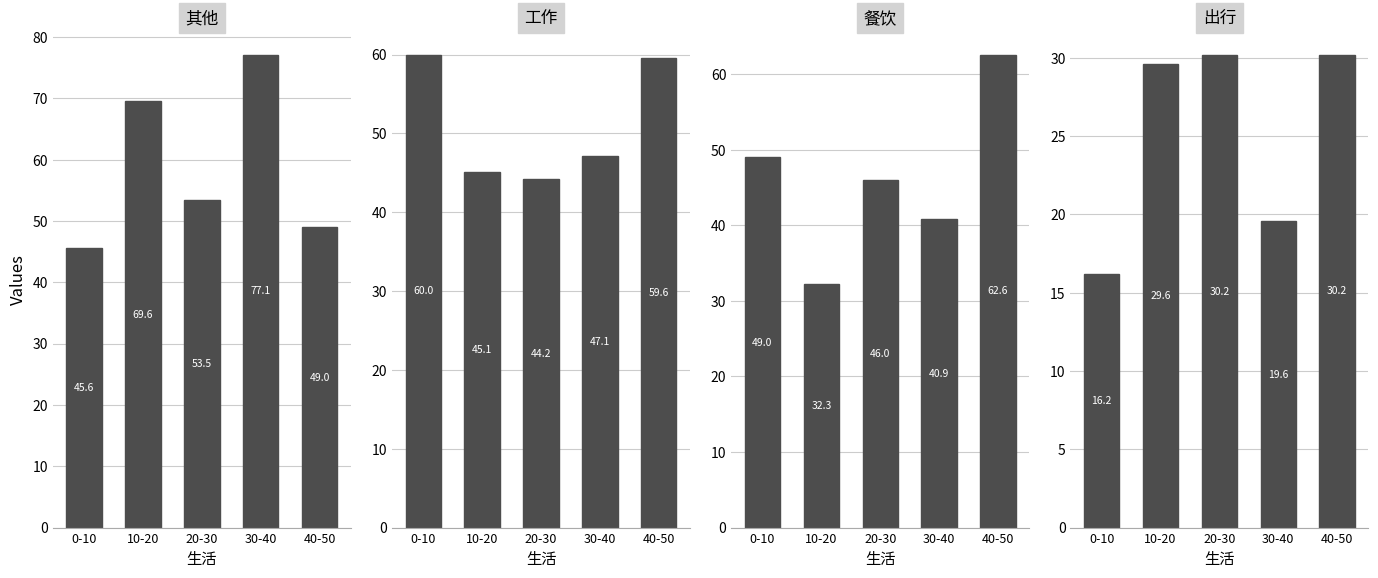

Which label corresponds to the smallest value in the chart?

0-10